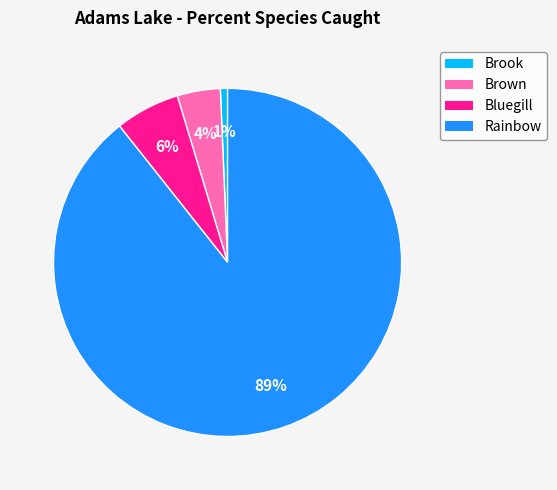

To the nearest percent, what is the difference between the Rainbow and Brown slice percentages?

85%